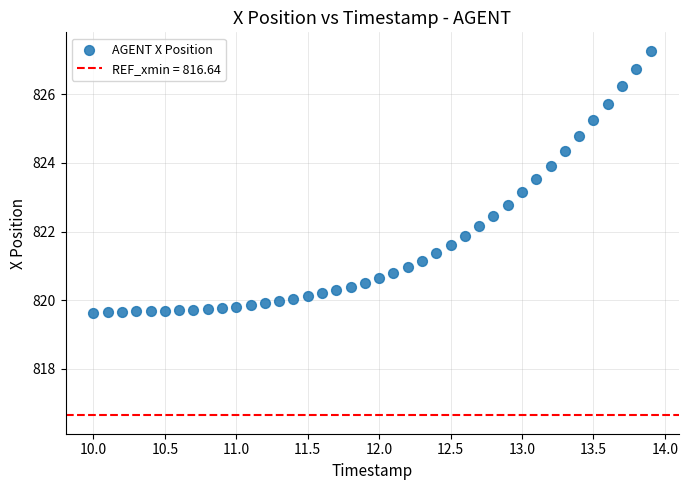

What is the range of X values (max minus min)?

3.9